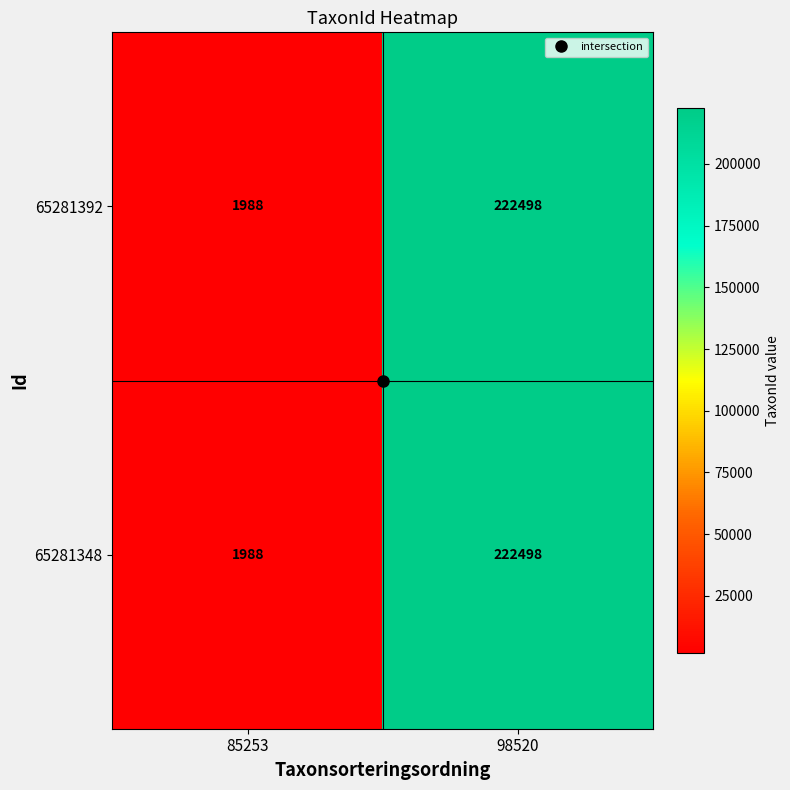

What is the sum of all 65281392 values?

224486